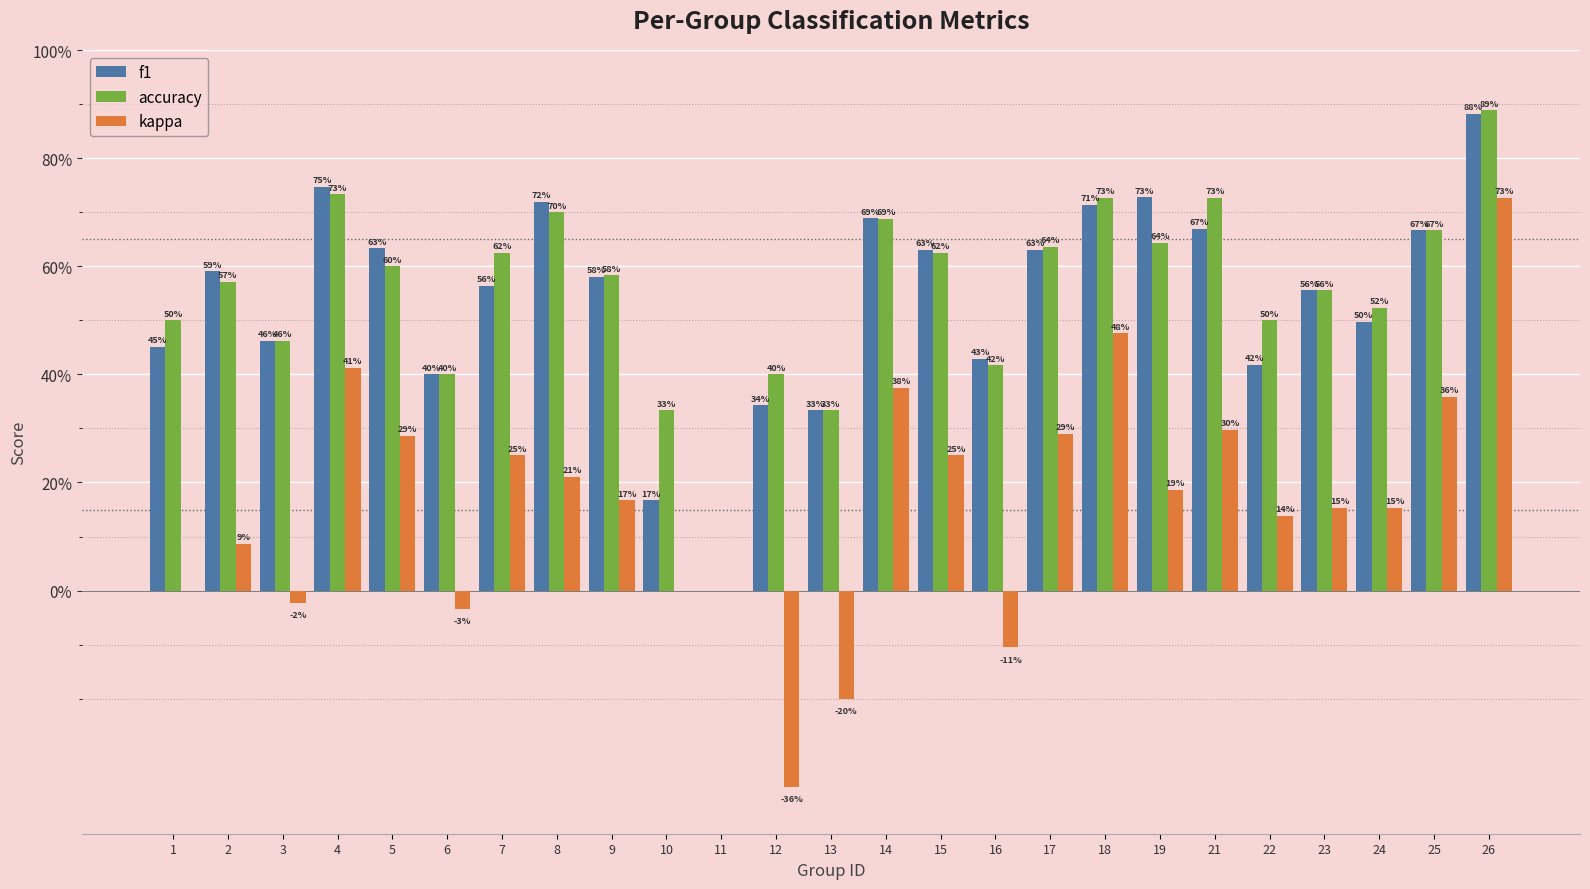

What are all the series names shown in the legend?

f1, accuracy, kappa